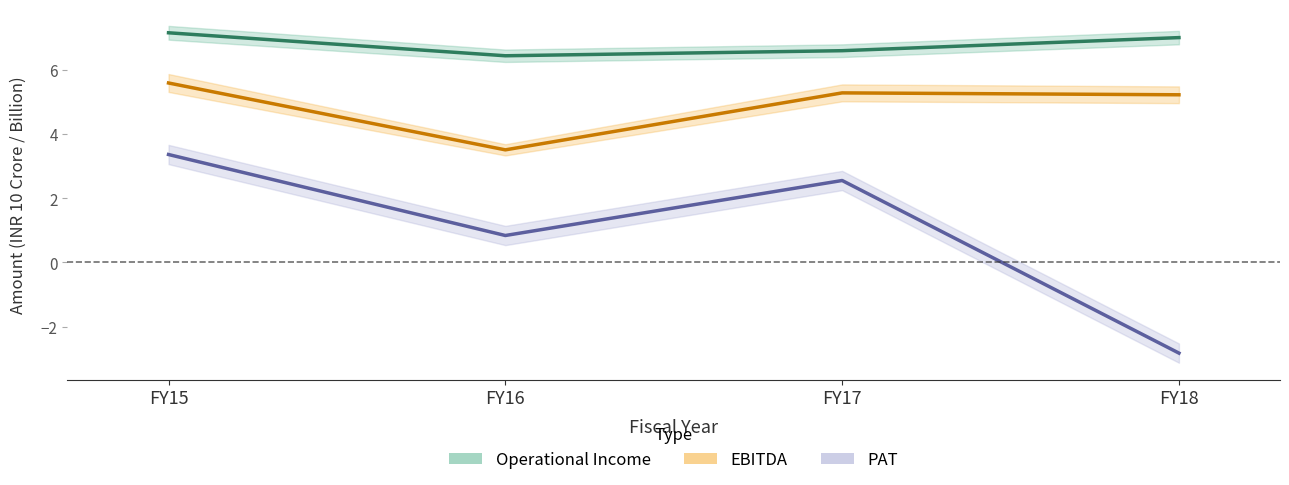

At which label is PAT closest to 0?

FY16